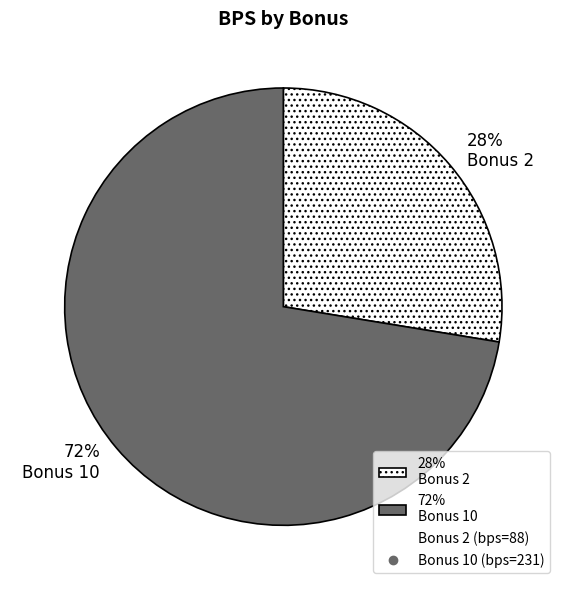

Which category has the smallest portion of the pie?

28% Bonus 2